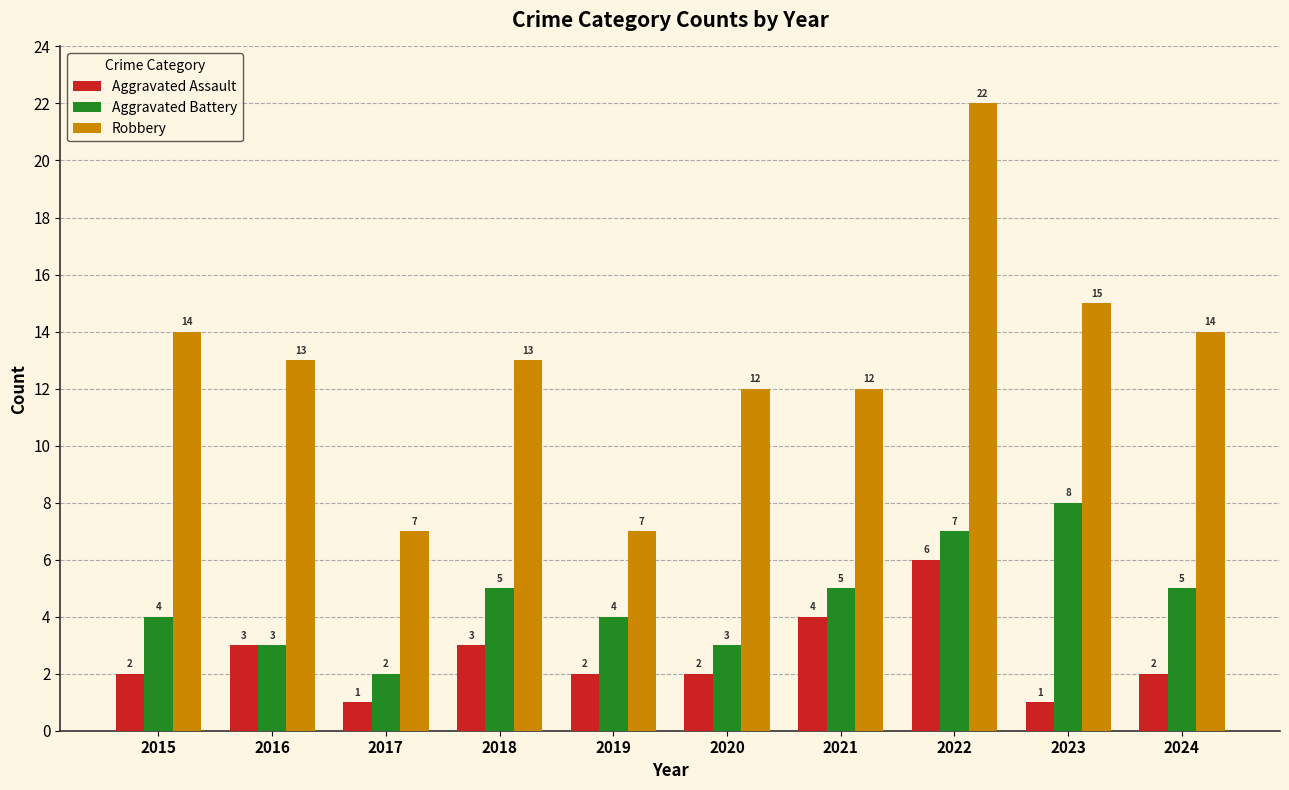

Which category has the highest value in the Aggravated Battery series?

2023